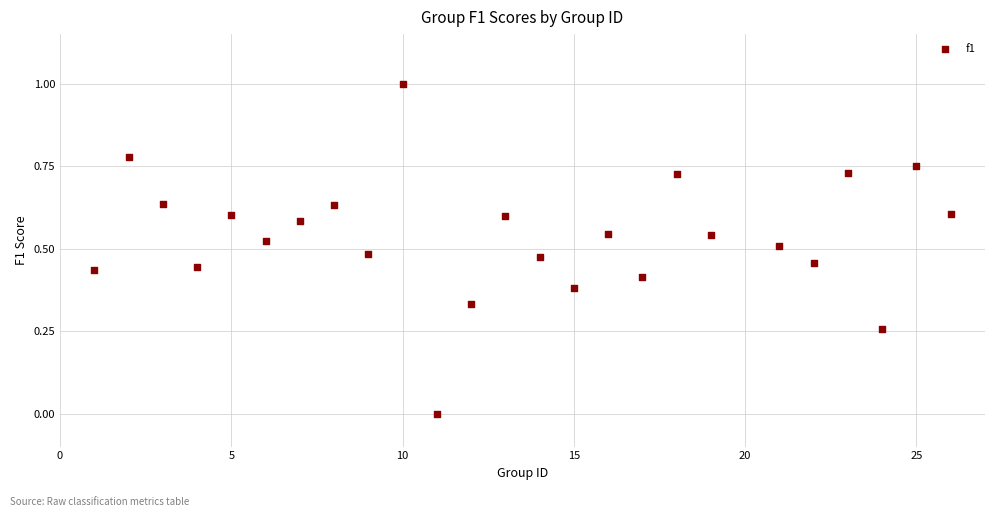

How many data points are displayed?

25